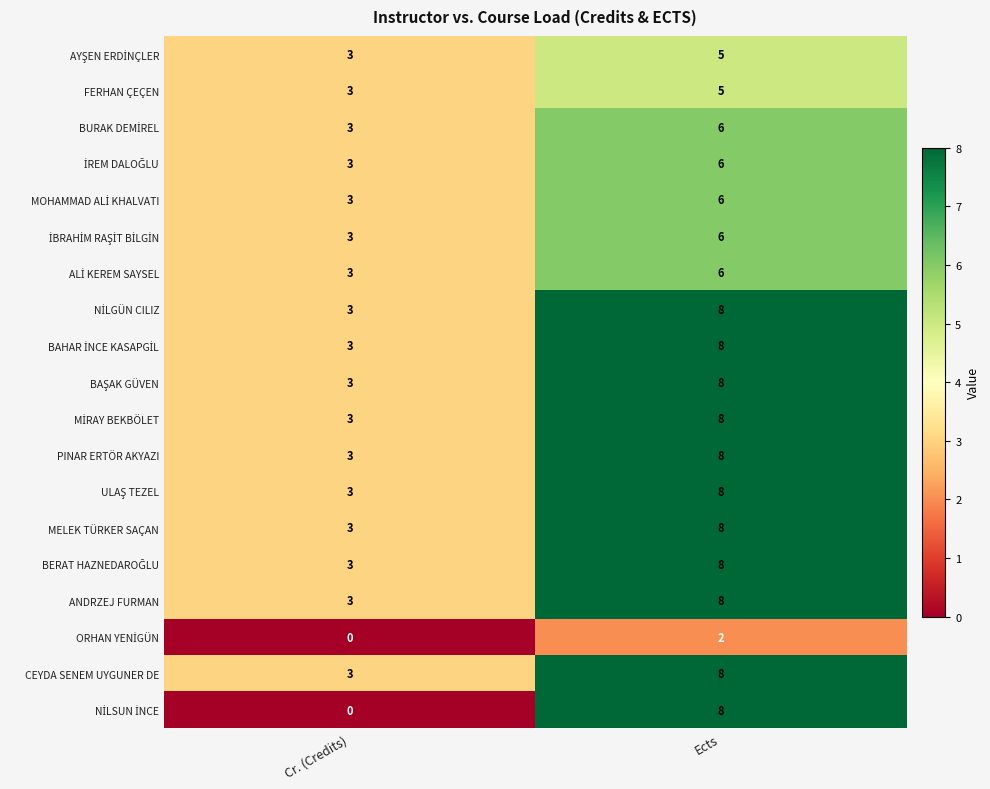

The ANDRZEJ FURMAN series shows 5 at Cr. (Credits). True or false?

False